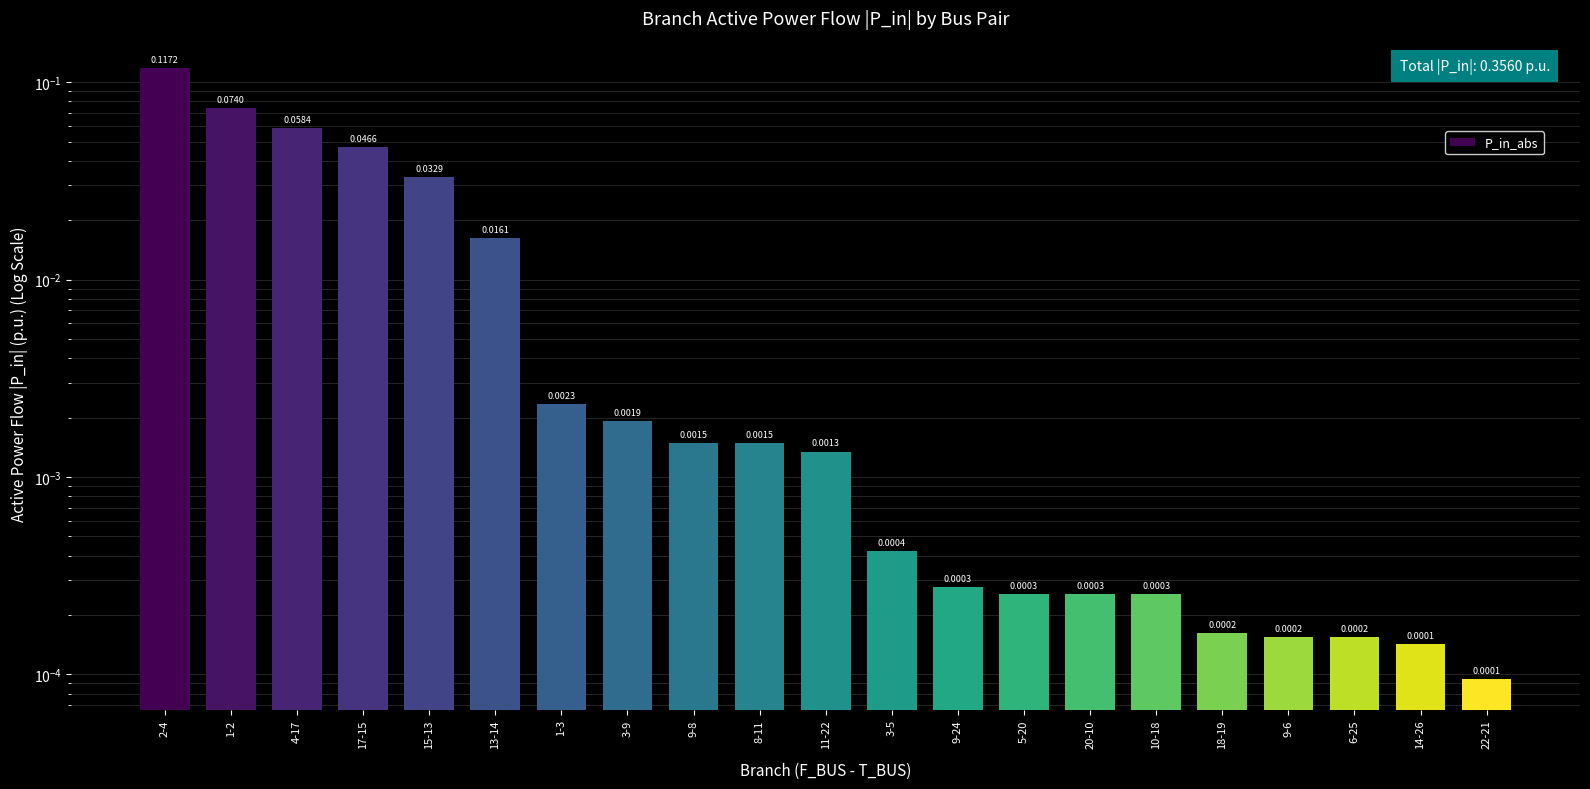

What is the label of the 17th bar from the right?

15-13